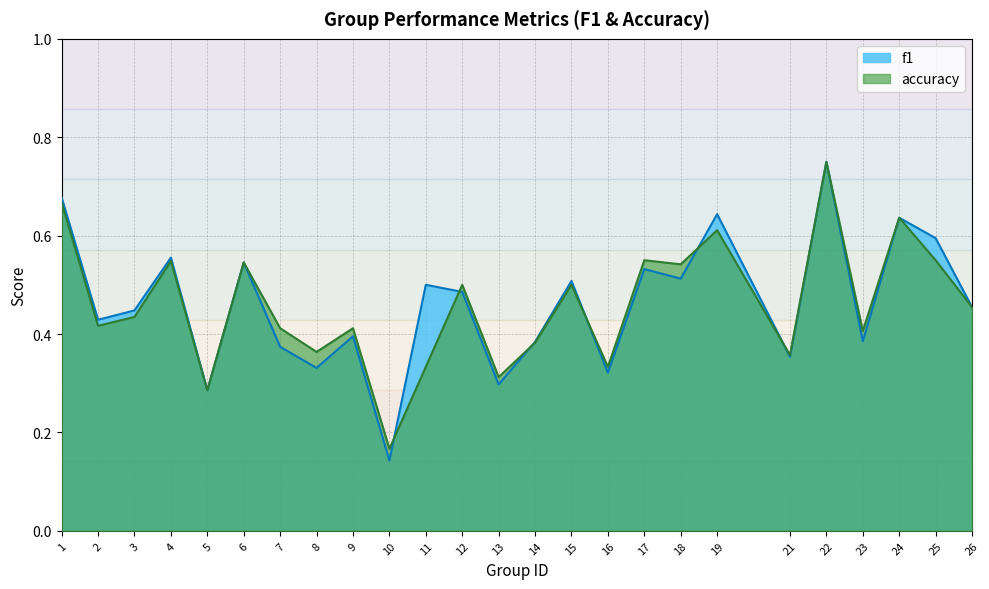

At which category does the chart reach its peak across all series?

22